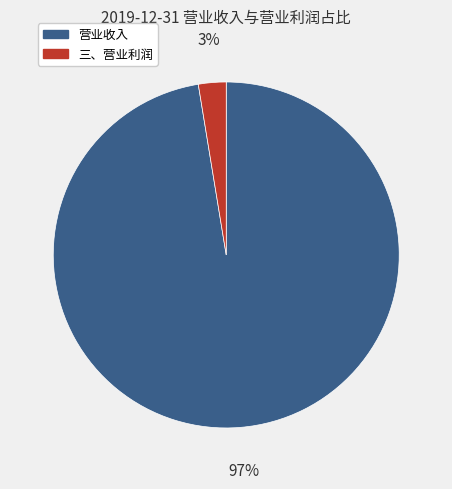

To the nearest percent, what portion does 营业收入 represent?

97%